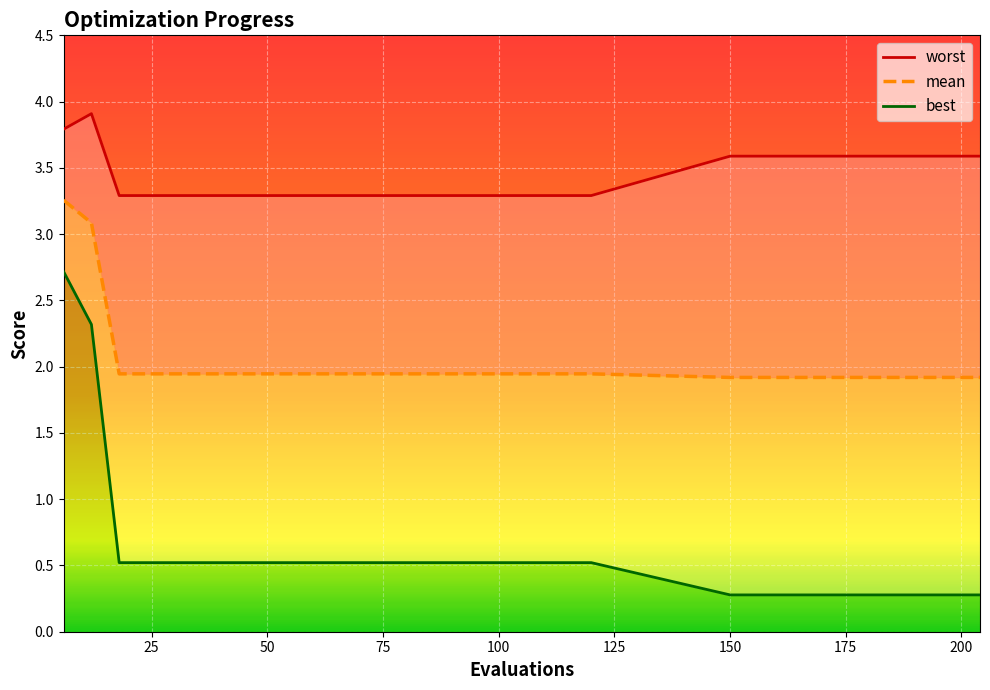

Which series has the largest range (max minus min)?

best